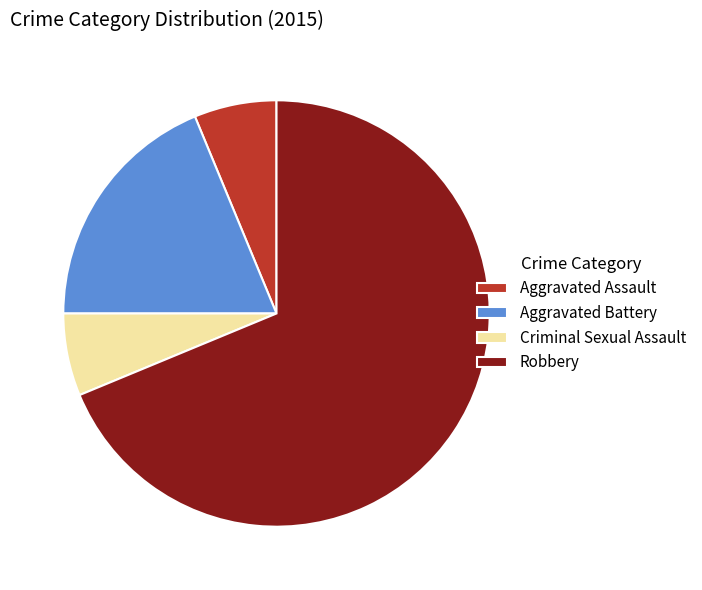

What is the largest slice in the pie chart?

Robbery